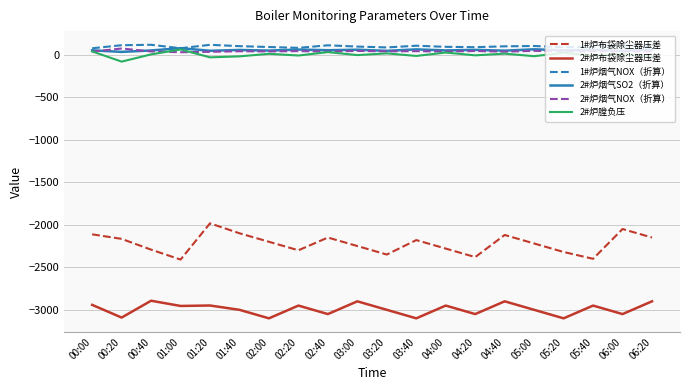

Which series has the widest spread of values?

1#炉布袋除尘器压差